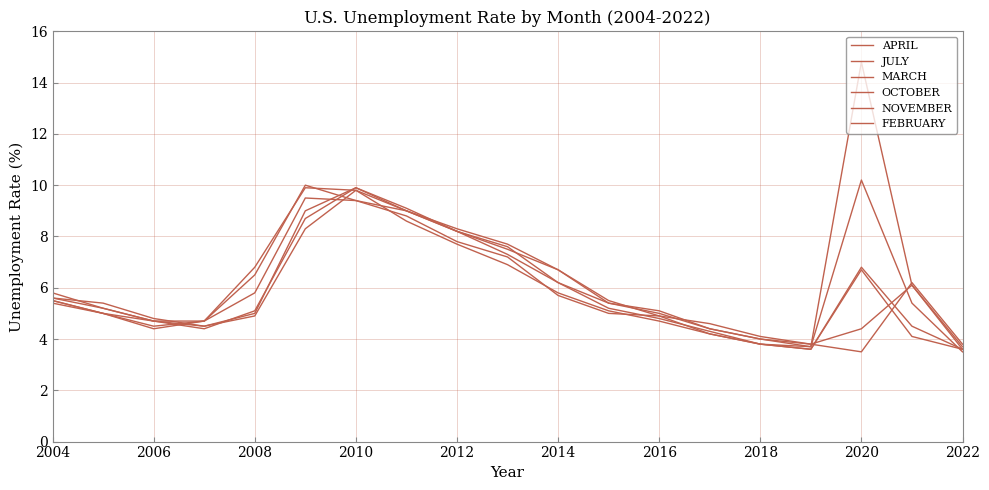

How many lines are shown in the chart?

6